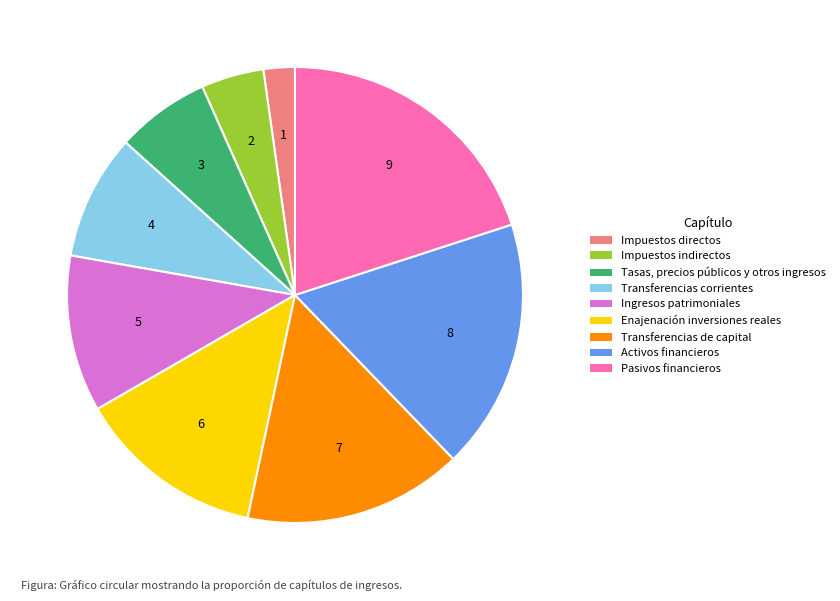

The Activos financieros slice represents 24% of the pie. True or false?

False